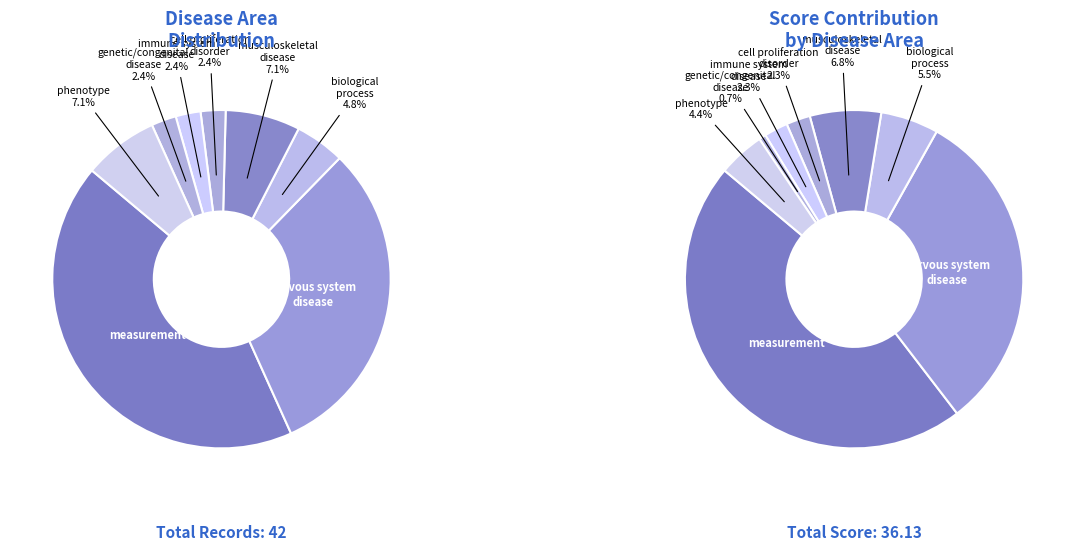

What is the change in value from biological process to musculoskeletal or connective tissue disease?

+1